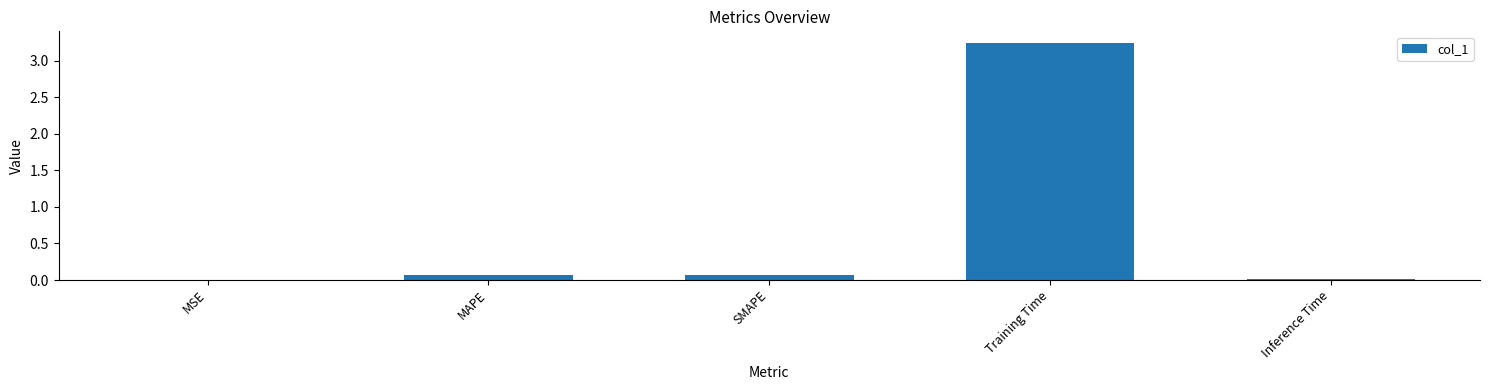

True or false: the data shows 5.7 at Training Time.

False